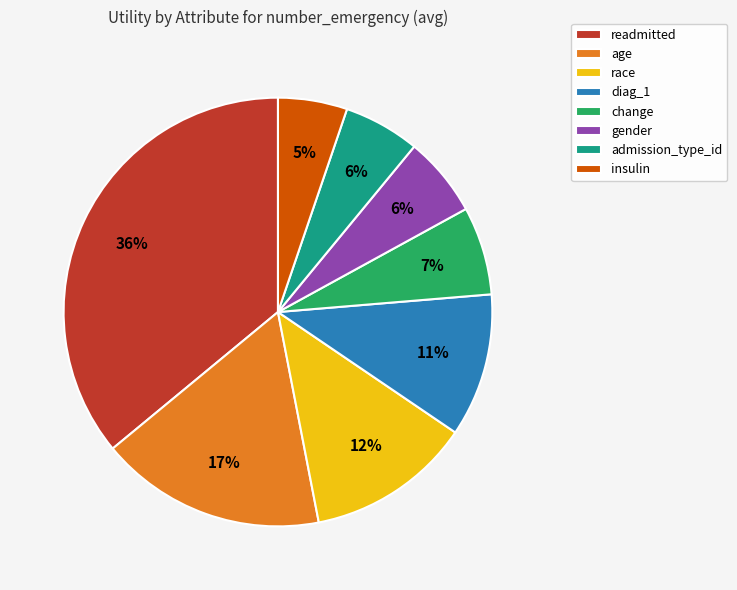

To the nearest percent, what portion does age represent?

17%